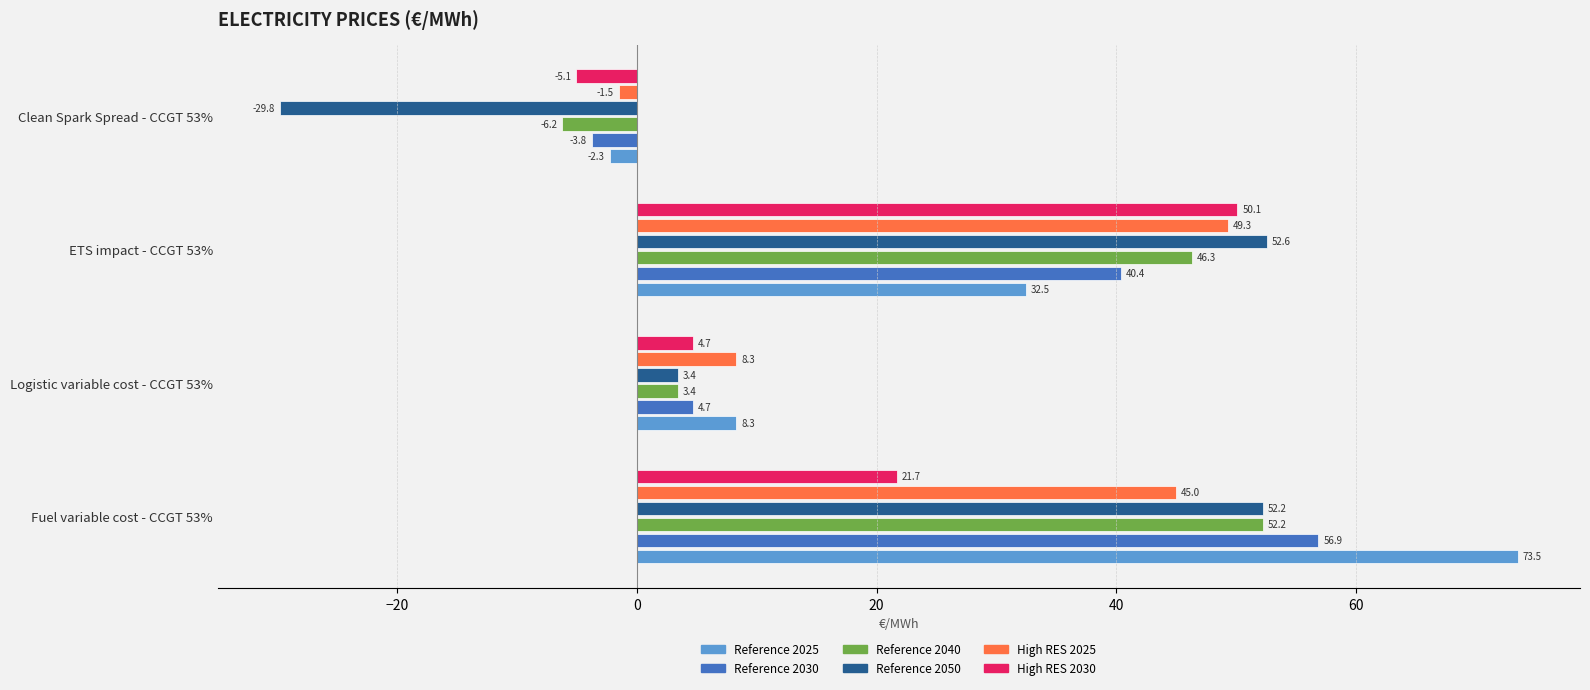

Which series has the largest total across all categories?

Reference 2025